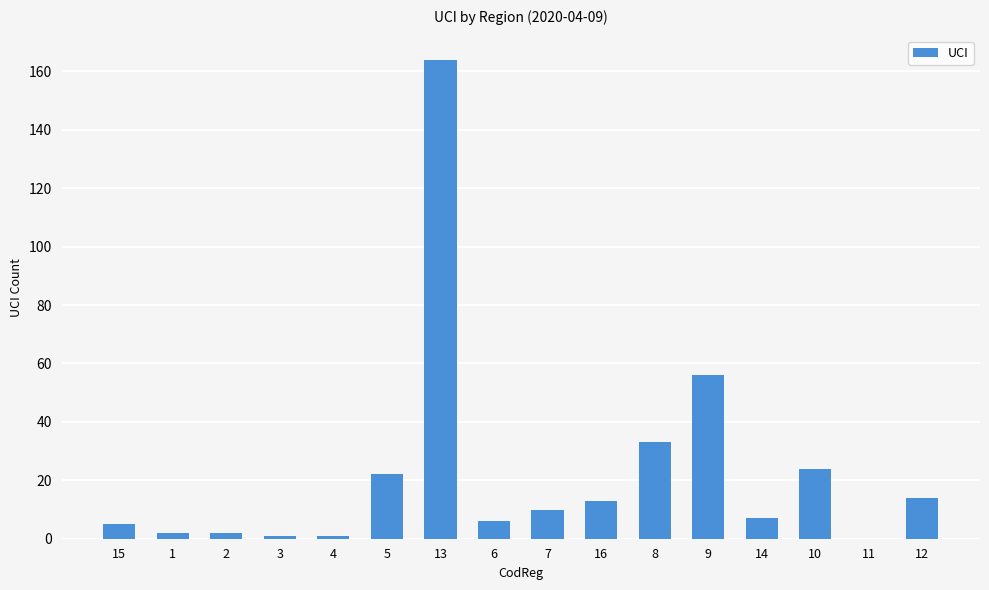

Which label corresponds to the largest value in the chart?

13